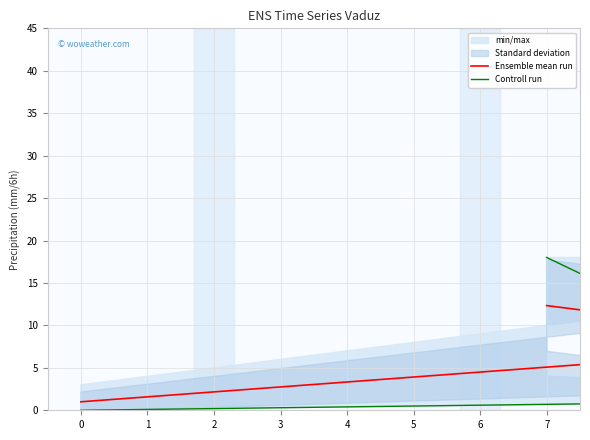

Which series ends up on top after the final intersection of Controll run and Ensemble mean run?

Controll run